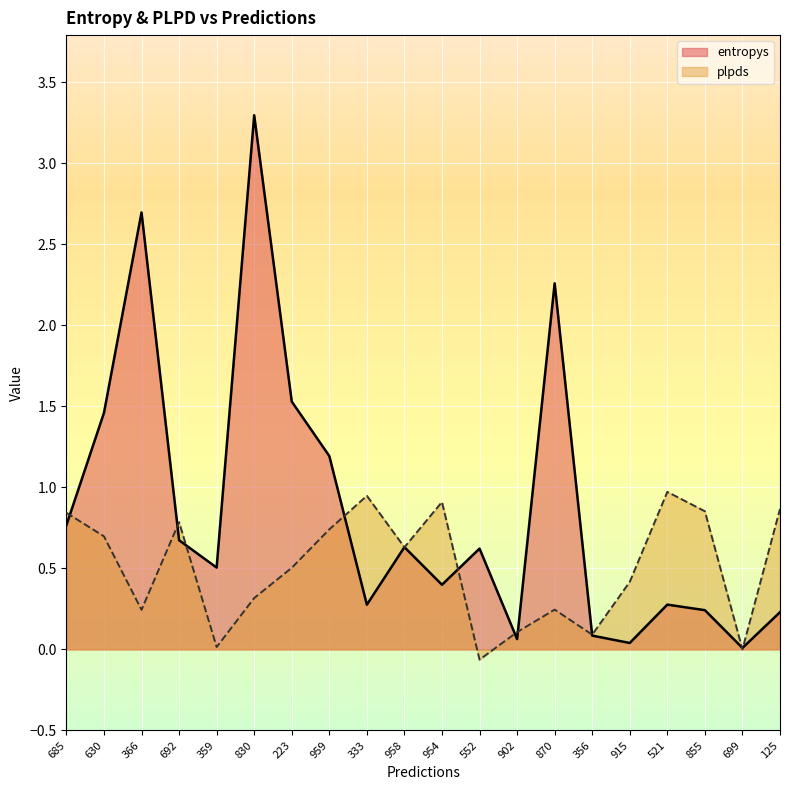

How many intersections are there between entropys and plpds?

12